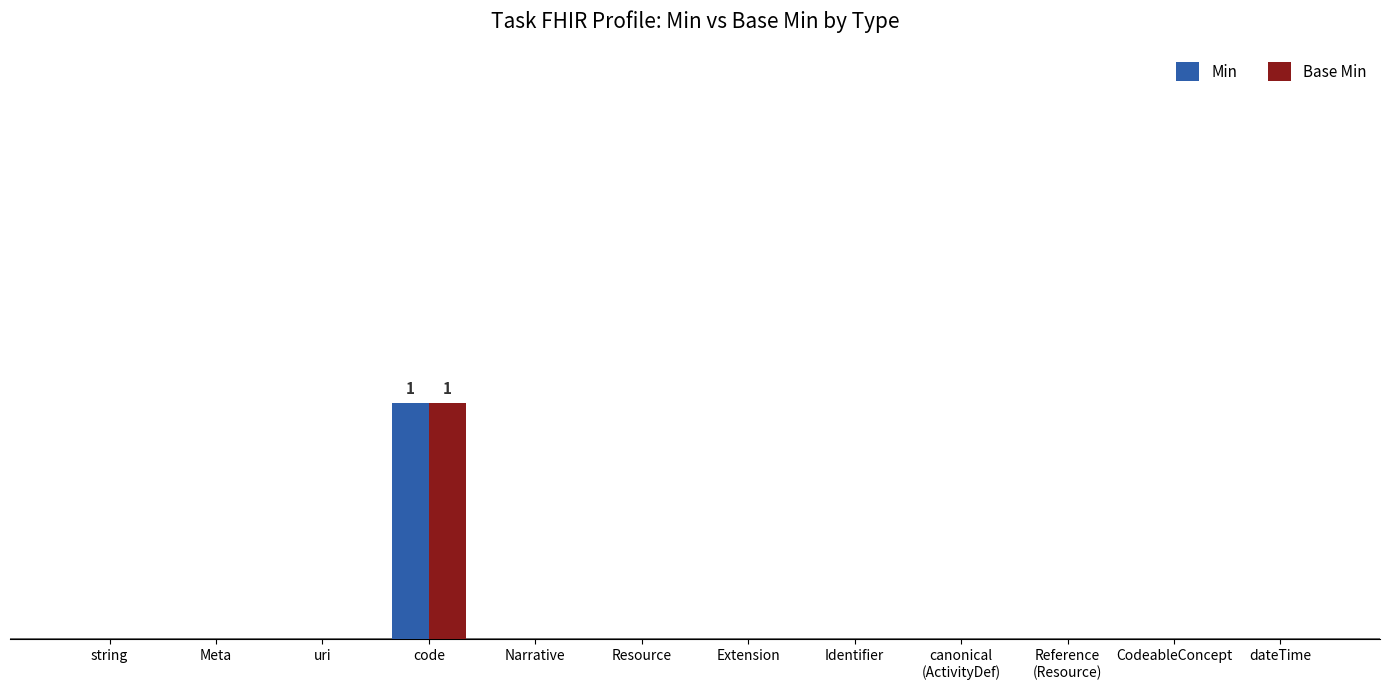

At which label is Base Min closest to 0?

string